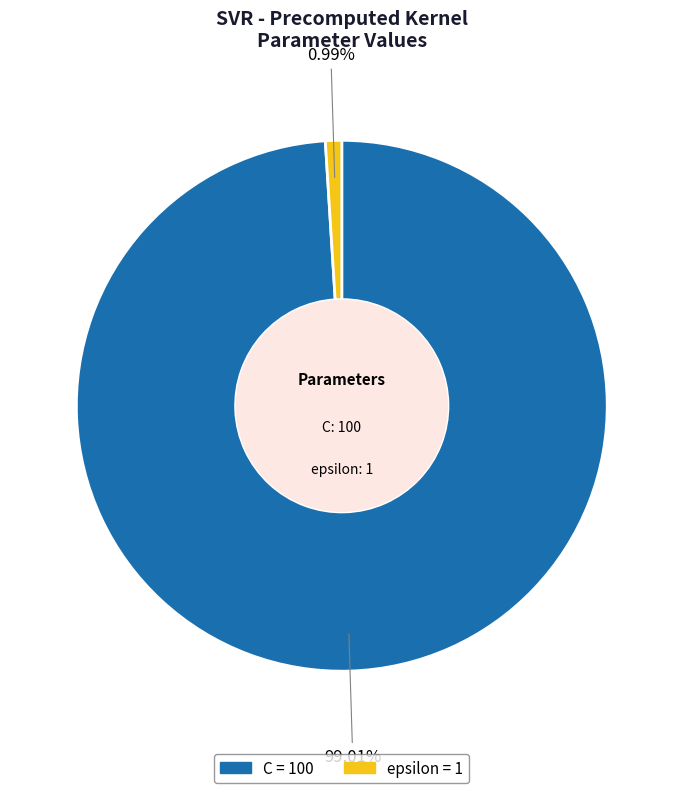

Which slice represents more than half of the pie?

C